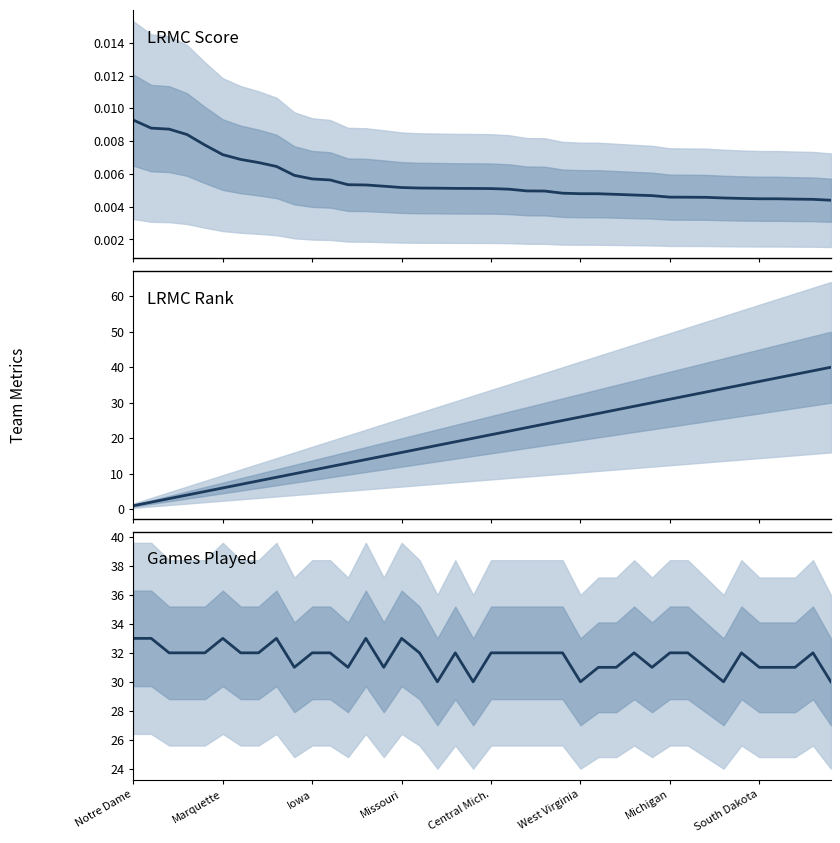

What value does the ngames series have at 38?

32.0